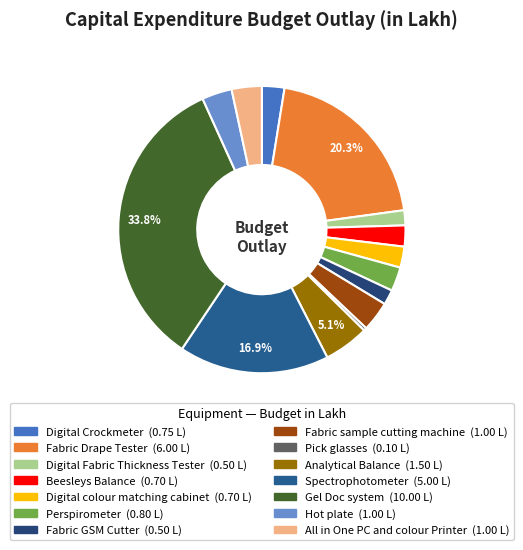

To the nearest percent, what percentage of the pie is Fabric GSM Cutter?

2%